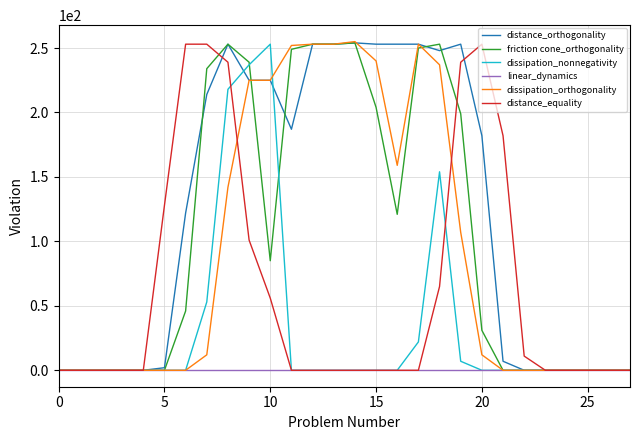

What is the greatest value displayed?

255